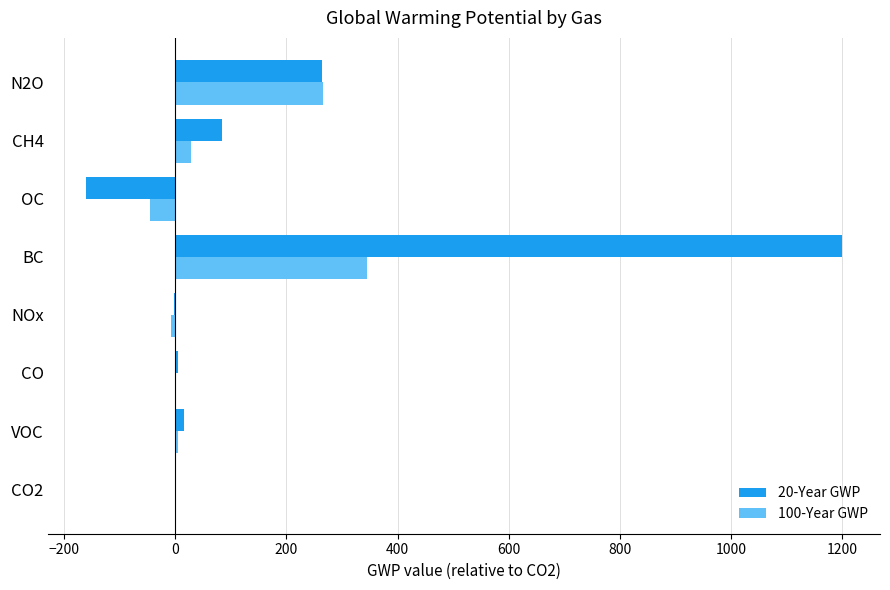

What is the total value across all series at OC?

-206.0